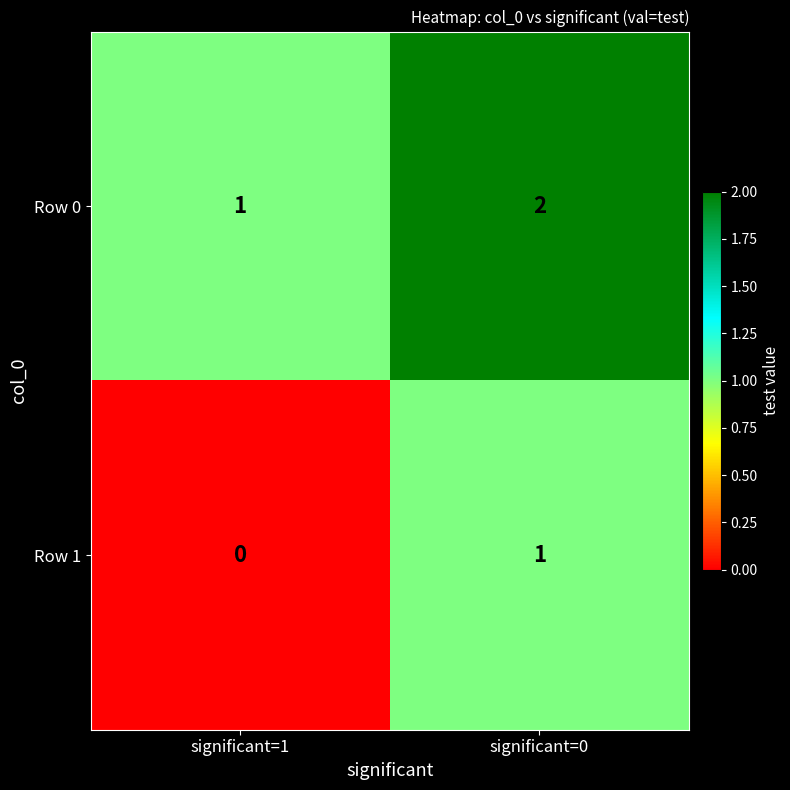

Which category has the highest value in the Row 0 series?

significant=0